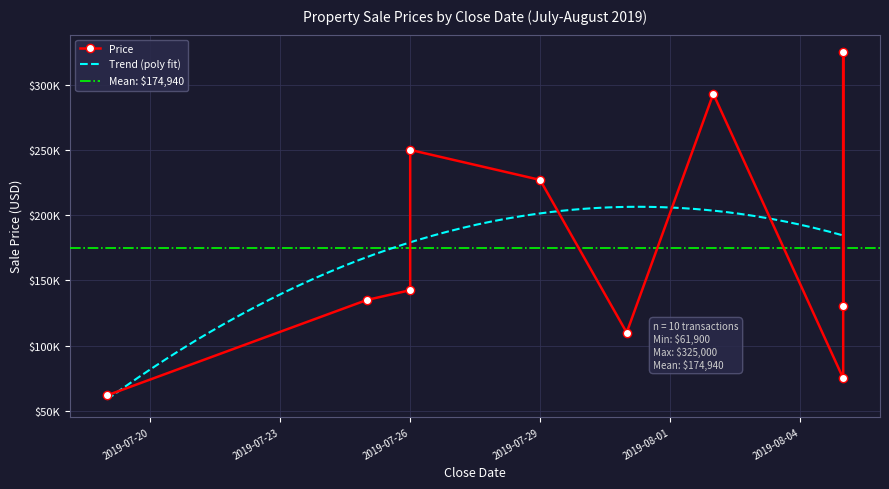

How many data points are less than 142500?

5